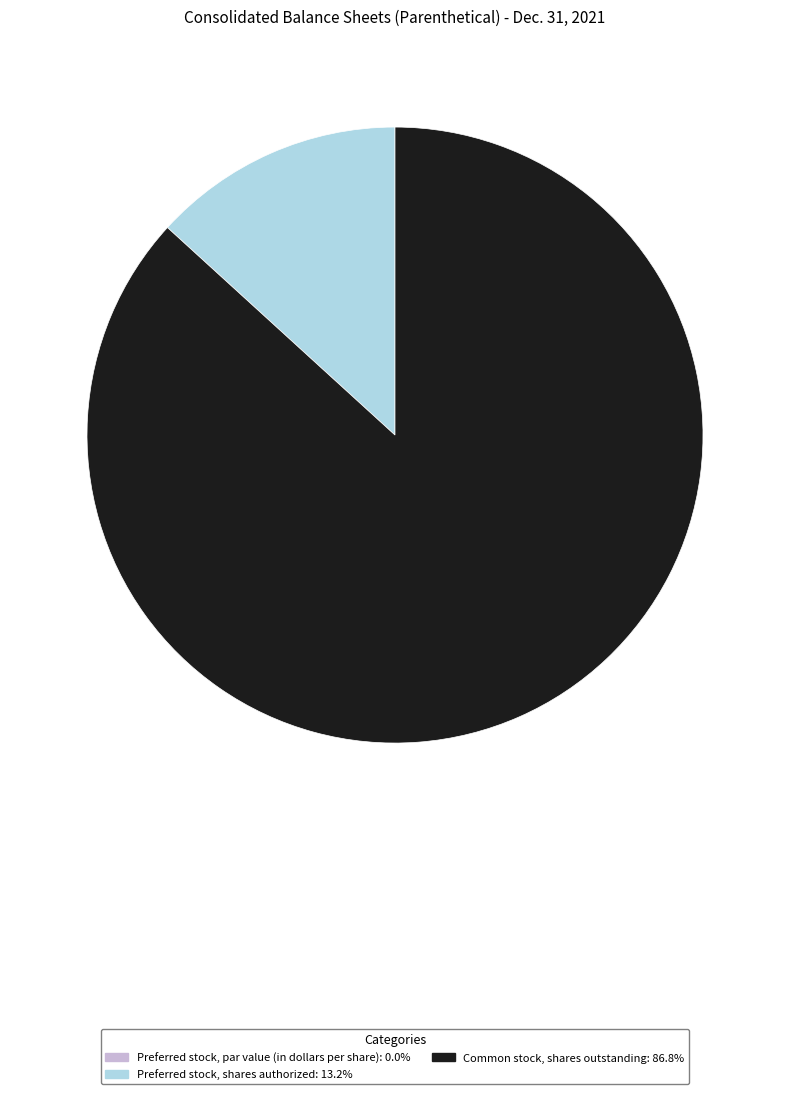

Is Preferred stock, shares authorized: 13.2% the majority of the pie?

No